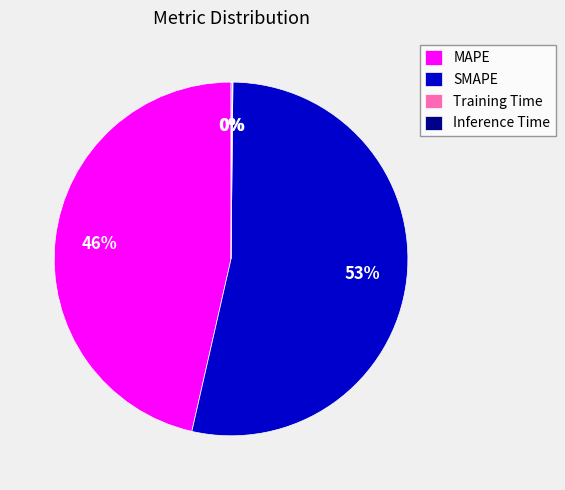

Which slice represents more than half of the pie?

SMAPE